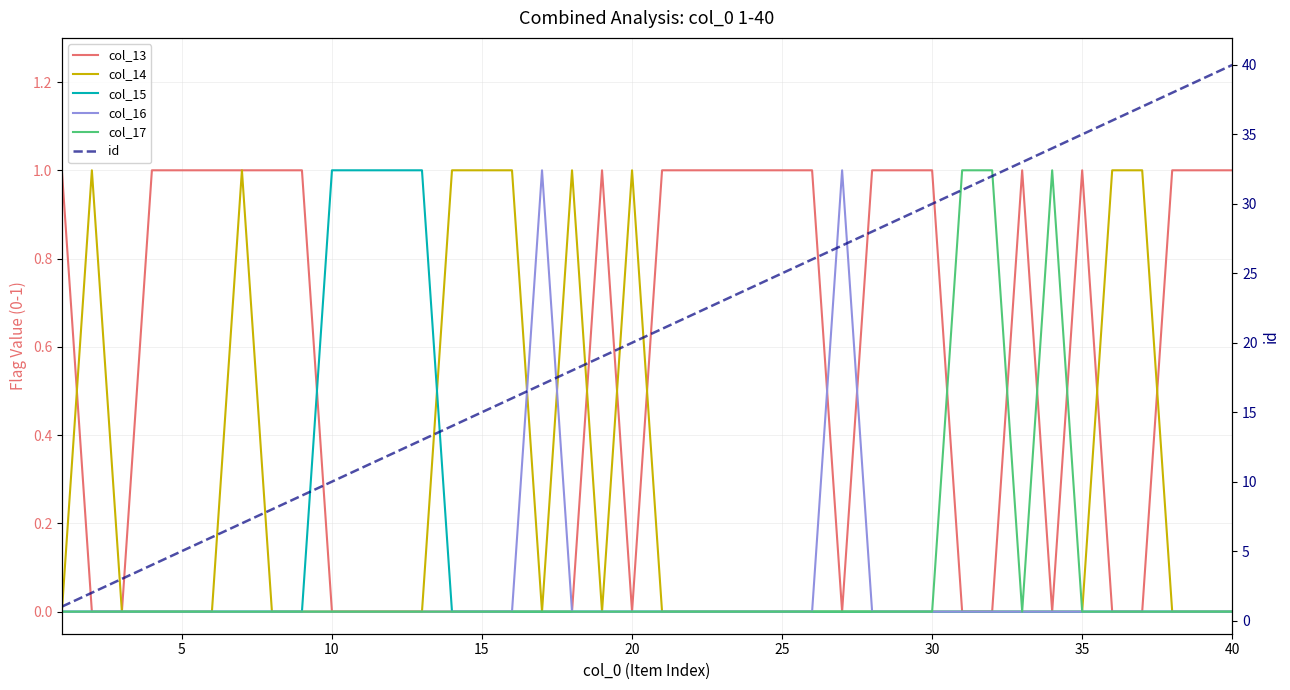

True or false: id has more than 2 interior local peaks.

False